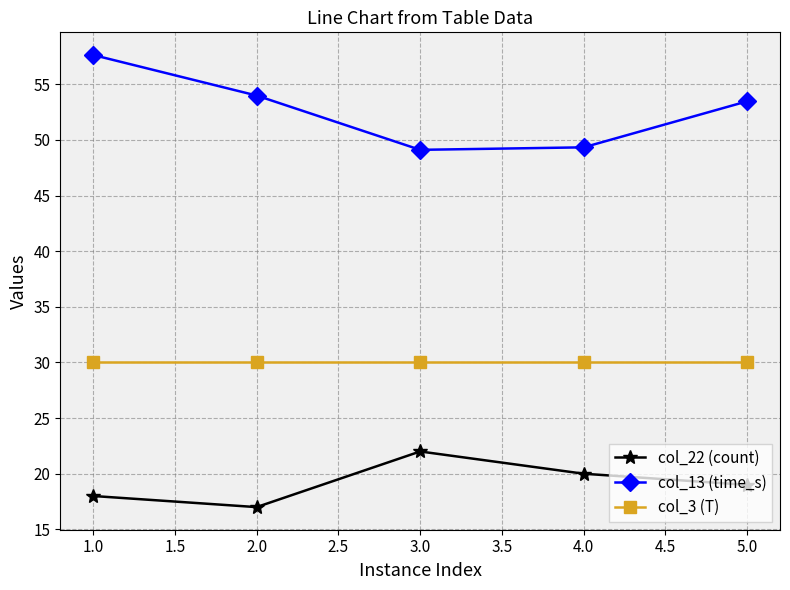

At which category is the sum across all series the highest?

1.0